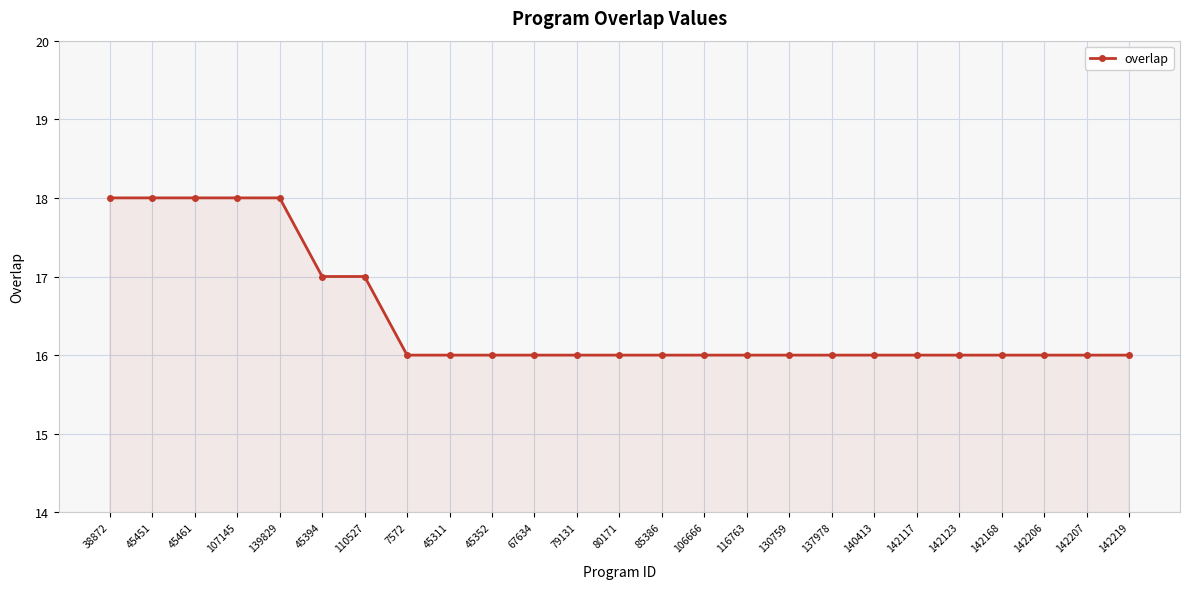

Which has a higher value, 116763 or 38872?

38872